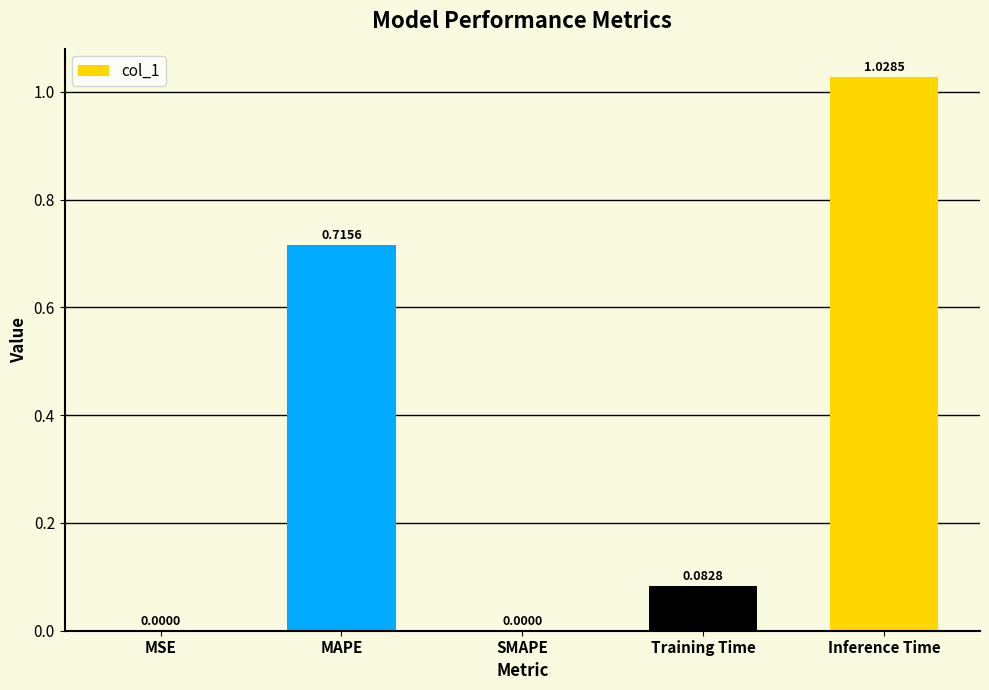

How many distinct data groups are displayed?

1